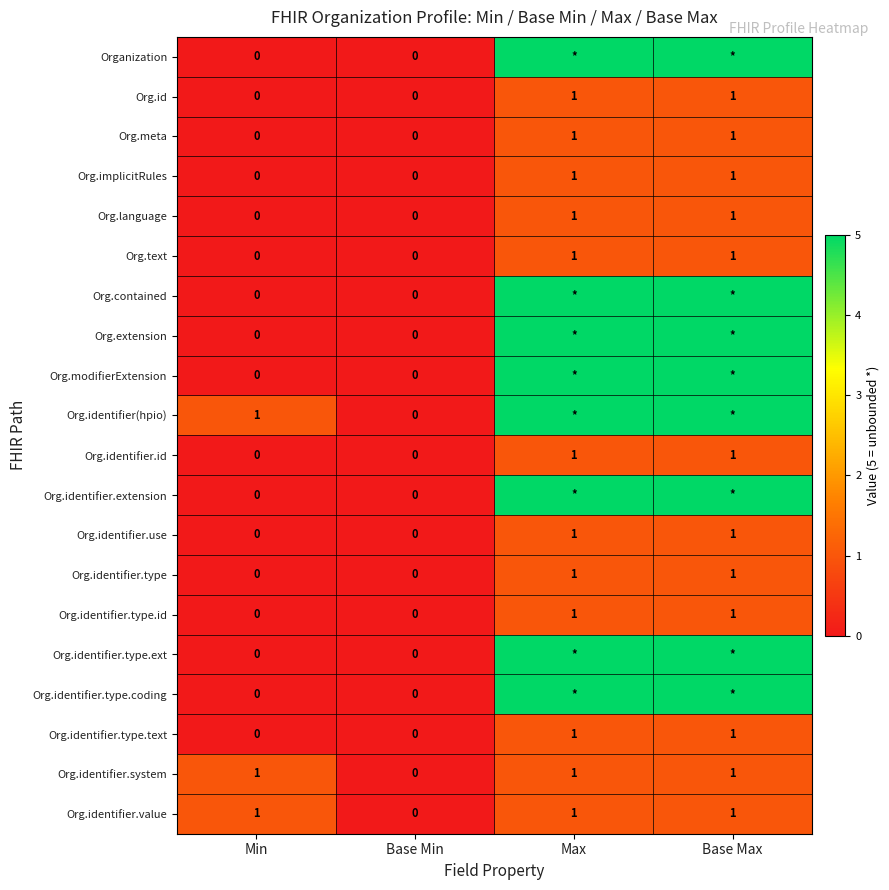

The value of Org.identifier.use at Base Max is 1. True or false?

True